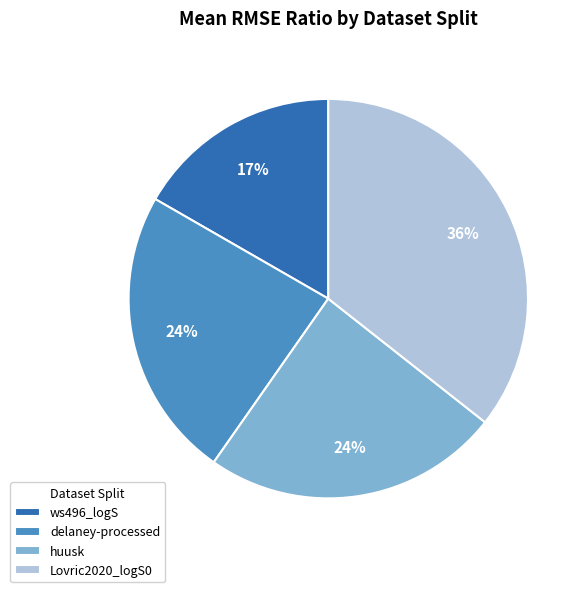

Is there a majority slice in this chart?

No